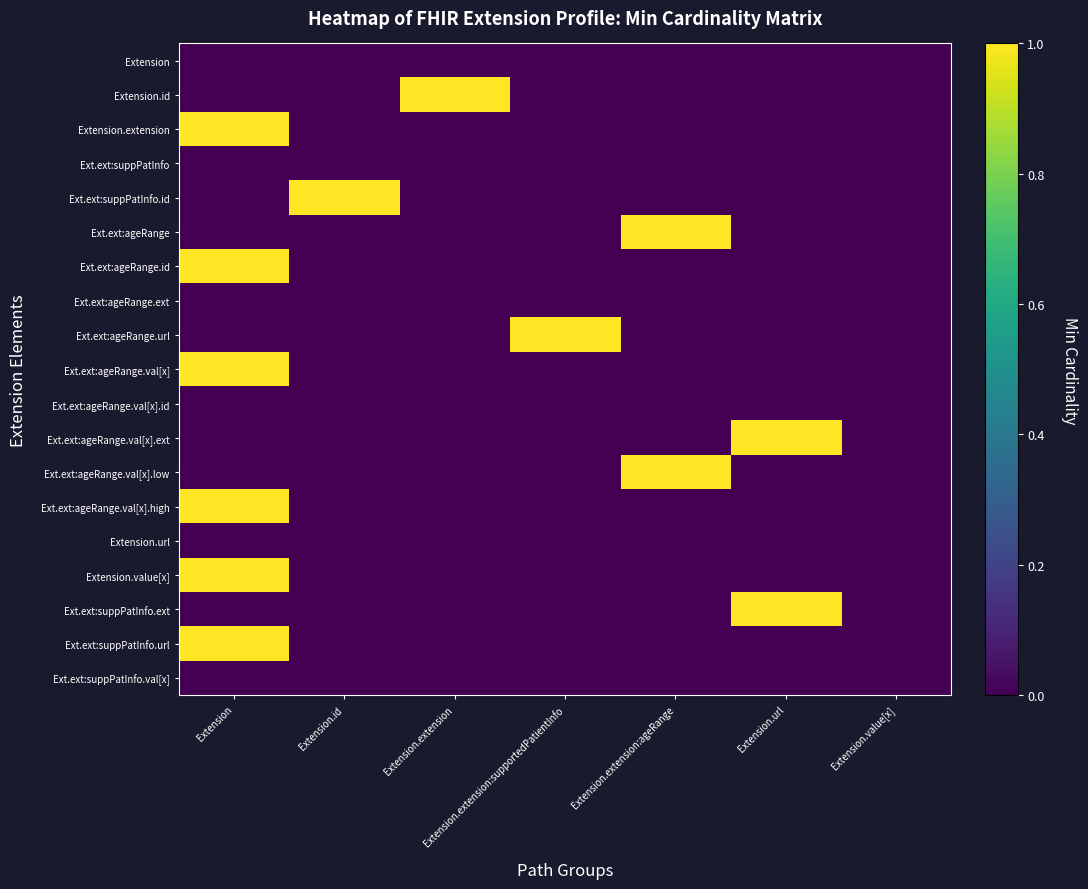

Reading left to right, transcribe all the data shown in this chart.

Extension: Extension=0	Extension.id=0	Extension.extension=0	Extension.extension:supportedPatientInfo=0	Extension.extension:ageRange=0	Extension.url=0	Extension.value[x]=0
Extension.id: Extension=0	Extension.id=0	Extension.extension=1	Extension.extension:supportedPatientInfo=0	Extension.extension:ageRange=0	Extension.url=0	Extension.value[x]=0
Extension.extension: Extension=1	Extension.id=0	Extension.extension=0	Extension.extension:supportedPatientInfo=0	Extension.extension:ageRange=0	Extension.url=0	Extension.value[x]=0
Ext.ext:suppPatInfo: Extension=0	Extension.id=0	Extension.extension=0	Extension.extension:supportedPatientInfo=0	Extension.extension:ageRange=0	Extension.url=0	Extension.value[x]=0
Ext.ext:suppPatInfo.id: Extension=0	Extension.id=1	Extension.extension=0	Extension.extension:supportedPatientInfo=0	Extension.extension:ageRange=0	Extension.url=0	Extension.value[x]=0
Ext.ext:ageRange: Extension=0	Extension.id=0	Extension.extension=0	Extension.extension:supportedPatientInfo=0	Extension.extension:ageRange=1	Extension.url=0	Extension.value[x]=0
Ext.ext:ageRange.id: Extension=1	Extension.id=0	Extension.extension=0	Extension.extension:supportedPatientInfo=0	Extension.extension:ageRange=0	Extension.url=0	Extension.value[x]=0
Ext.ext:ageRange.ext: Extension=0	Extension.id=0	Extension.extension=0	Extension.extension:supportedPatientInfo=0	Extension.extension:ageRange=0	Extension.url=0	Extension.value[x]=0
Ext.ext:ageRange.url: Extension=0	Extension.id=0	Extension.extension=0	Extension.extension:supportedPatientInfo=1	Extension.extension:ageRange=0	Extension.url=0	Extension.value[x]=0
Ext.ext:ageRange.val[x]: Extension=1	Extension.id=0	Extension.extension=0	Extension.extension:supportedPatientInfo=0	Extension.extension:ageRange=0	Extension.url=0	Extension.value[x]=0
Ext.ext:ageRange.val[x].id: Extension=0	Extension.id=0	Extension.extension=0	Extension.extension:supportedPatientInfo=0	Extension.extension:ageRange=0	Extension.url=0	Extension.value[x]=0
Ext.ext:ageRange.val[x].ext: Extension=0	Extension.id=0	Extension.extension=0	Extension.extension:supportedPatientInfo=0	Extension.extension:ageRange=0	Extension.url=1	Extension.value[x]=0
Ext.ext:ageRange.val[x].low: Extension=0	Extension.id=0	Extension.extension=0	Extension.extension:supportedPatientInfo=0	Extension.extension:ageRange=1	Extension.url=0	Extension.value[x]=0
Ext.ext:ageRange.val[x].high: Extension=1	Extension.id=0	Extension.extension=0	Extension.extension:supportedPatientInfo=0	Extension.extension:ageRange=0	Extension.url=0	Extension.value[x]=0
Extension.url: Extension=0	Extension.id=0	Extension.extension=0	Extension.extension:supportedPatientInfo=0	Extension.extension:ageRange=0	Extension.url=0	Extension.value[x]=0
Extension.value[x]: Extension=1	Extension.id=0	Extension.extension=0	Extension.extension:supportedPatientInfo=0	Extension.extension:ageRange=0	Extension.url=0	Extension.value[x]=0
Ext.ext:suppPatInfo.ext: Extension=0	Extension.id=0	Extension.extension=0	Extension.extension:supportedPatientInfo=0	Extension.extension:ageRange=0	Extension.url=1	Extension.value[x]=0
Ext.ext:suppPatInfo.url: Extension=1	Extension.id=0	Extension.extension=0	Extension.extension:supportedPatientInfo=0	Extension.extension:ageRange=0	Extension.url=0	Extension.value[x]=0
Ext.ext:suppPatInfo.val[x]: Extension=0	Extension.id=0	Extension.extension=0	Extension.extension:supportedPatientInfo=0	Extension.extension:ageRange=0	Extension.url=0	Extension.value[x]=0